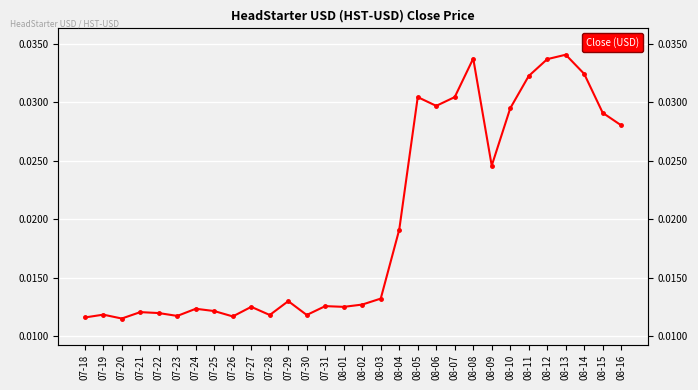

Does the chart display data point markers on the line(s)?

Yes